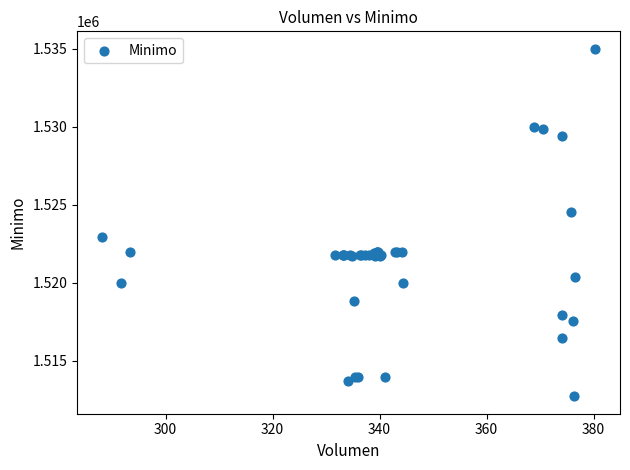

What Y value in the scatter plot is closest to 1523862?

1524513